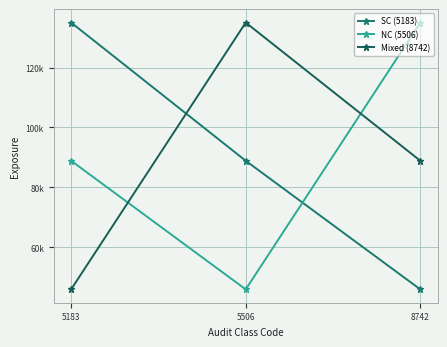

Does the chart have visible grid lines?

Yes